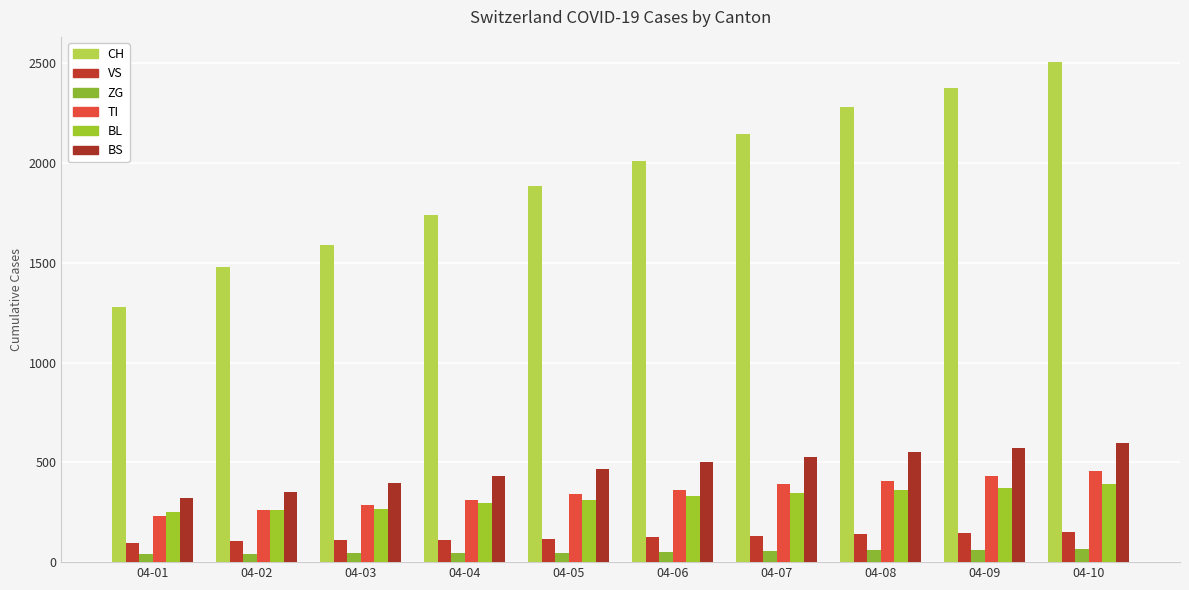

At how many categories does at least one series exceed 1528?

8